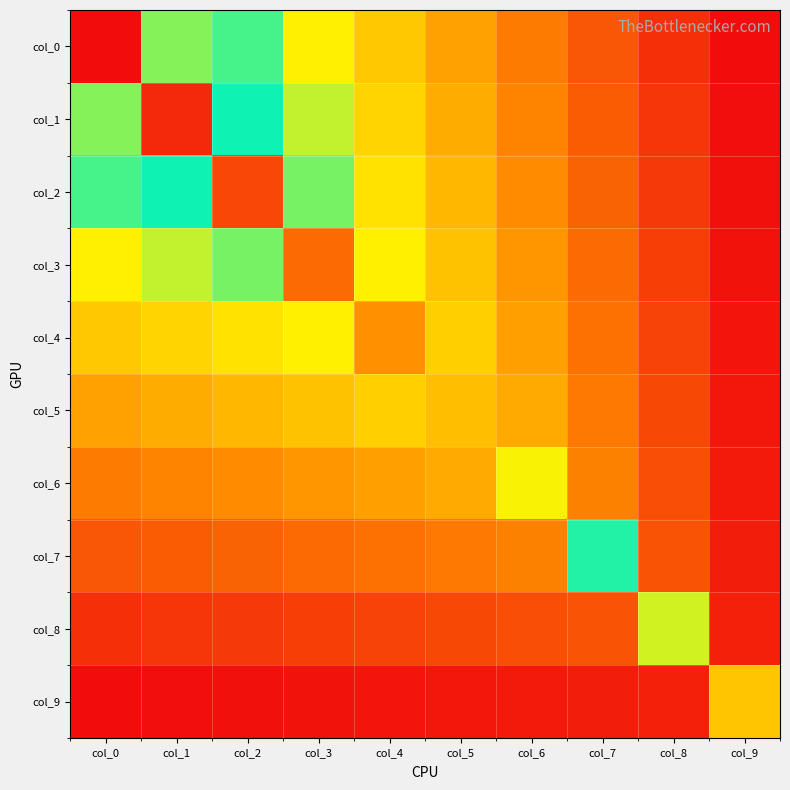

Reading left to right, list all the values displayed in this chart.

col_0: col_0=3.3	col_1=2.1	col_2=1.8	col_3=1.6	col_4=1.4	col_5=1.1	col_6=0.9	col_7=0.7	col_8=0.5	col_9=0.2
col_1: col_0=2.1	col_1=3.2	col_2=1.9	col_3=1.7	col_4=1.4	col_5=1.2	col_6=0.9	col_7=0.7	col_8=0.5	col_9=0.2
col_2: col_0=1.8	col_1=1.9	col_2=3.0	col_3=1.8	col_4=1.5	col_5=1.3	col_6=1.0	col_7=0.8	col_8=0.5	col_9=0.3
col_3: col_0=1.6	col_1=1.7	col_2=1.8	col_3=2.8	col_4=1.6	col_5=1.3	col_6=1.1	col_7=0.8	col_8=0.5	col_9=0.3
col_4: col_0=1.4	col_1=1.4	col_2=1.5	col_3=1.6	col_4=2.7	col_5=1.4	col_6=1.1	col_7=0.8	col_8=0.6	col_9=0.3
col_5: col_0=1.1	col_1=1.2	col_2=1.3	col_3=1.3	col_4=1.4	col_5=2.5	col_6=1.2	col_7=0.9	col_8=0.6	col_9=0.3
col_6: col_0=0.9	col_1=0.9	col_2=1.0	col_3=1.1	col_4=1.1	col_5=1.2	col_6=2.2	col_7=0.9	col_8=0.6	col_9=0.3
col_7: col_0=0.7	col_1=0.7	col_2=0.8	col_3=0.8	col_4=0.8	col_5=0.9	col_6=0.9	col_7=2.0	col_8=0.7	col_9=0.3
col_8: col_0=0.5	col_1=0.5	col_2=0.5	col_3=0.5	col_4=0.6	col_5=0.6	col_6=0.6	col_7=0.7	col_8=1.7	col_9=0.4
col_9: col_0=0.2	col_1=0.2	col_2=0.3	col_3=0.3	col_4=0.3	col_5=0.3	col_6=0.3	col_7=0.3	col_8=0.4	col_9=1.3